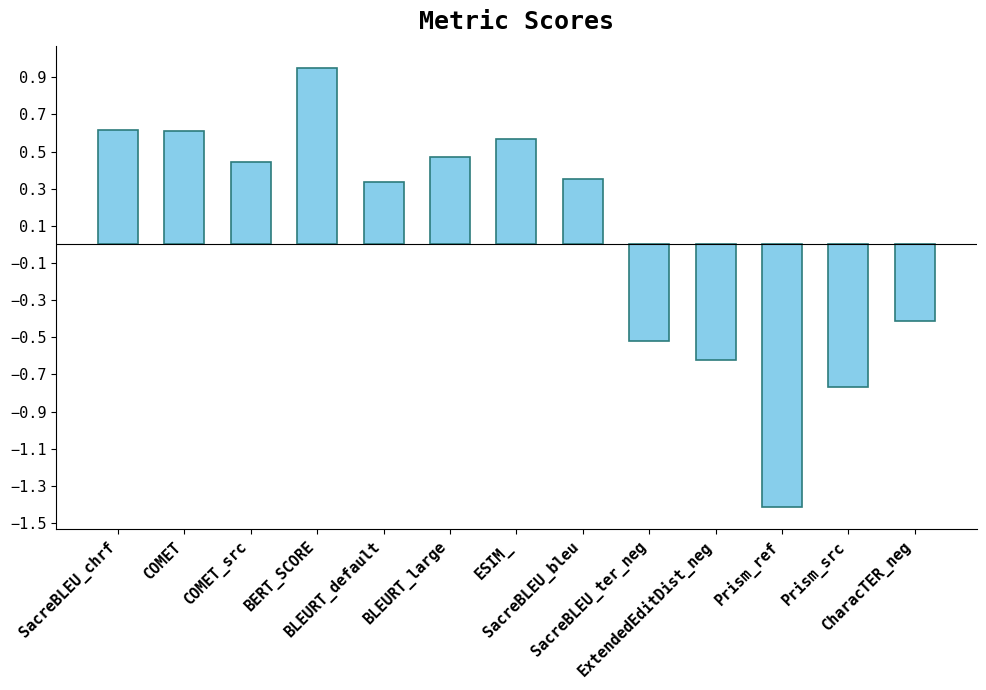

Where does the data first go above 0?

SacreBLEU_chrf